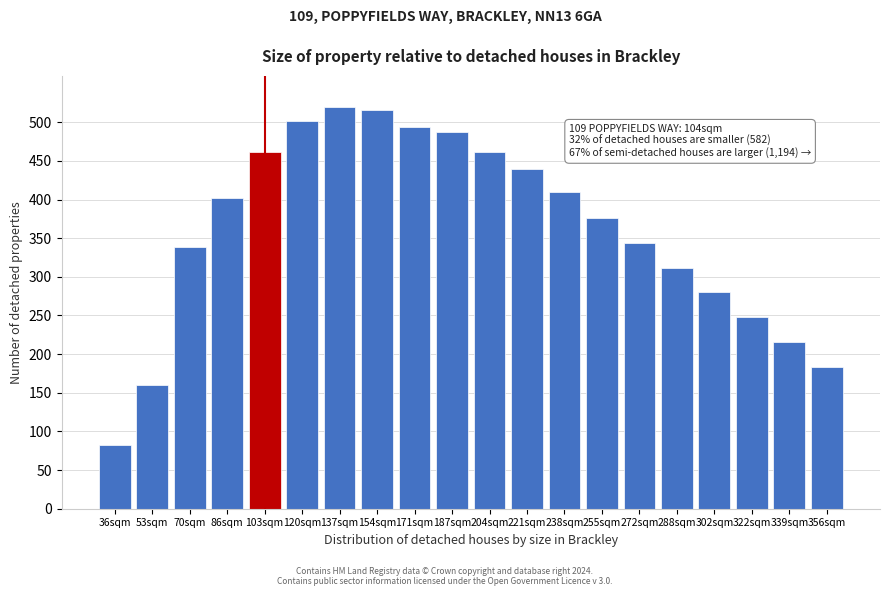

Reading left to right, transcribe all the data shown in this chart.

82	160	338	402	462	502	520	516	494	488	462	440	410	376	344	312	280	248	216	184